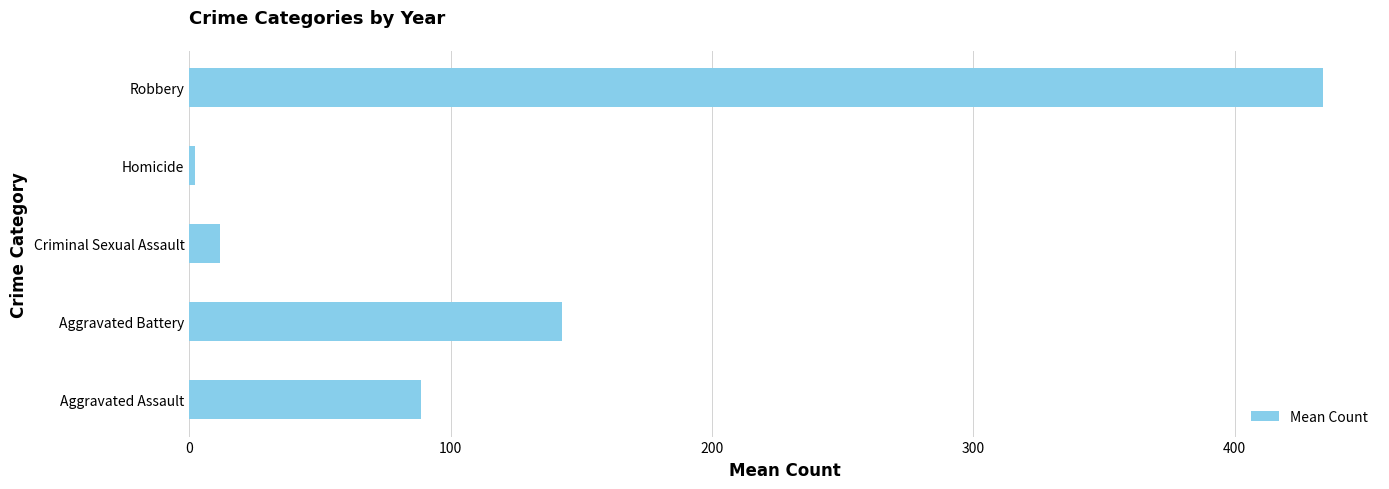

What is the difference between the second highest and minimum values?

140.4